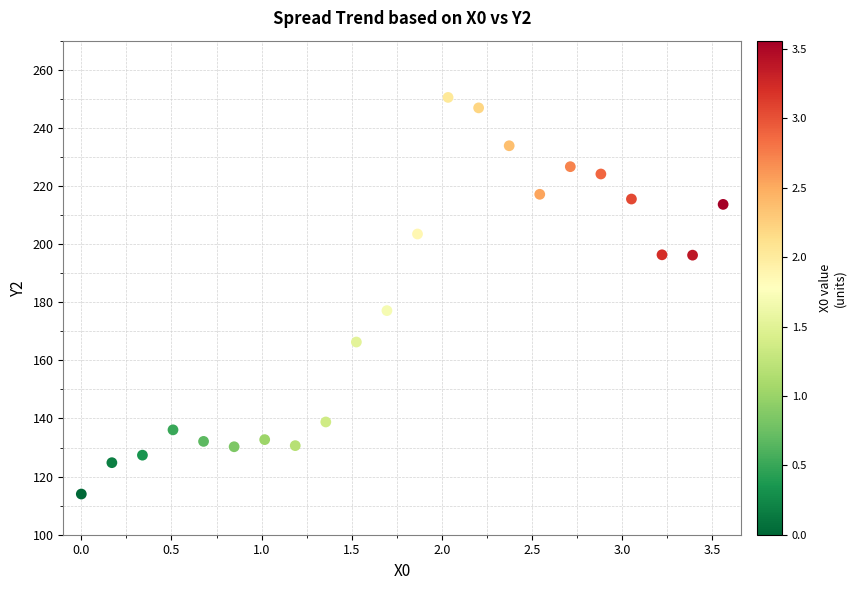

What Y value in the scatter plot is closest to 182?

177.1